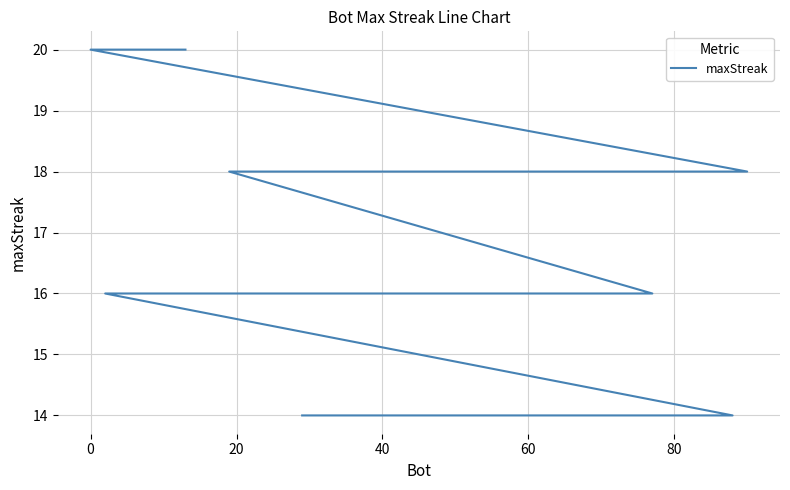

What is the smallest value displayed?

14